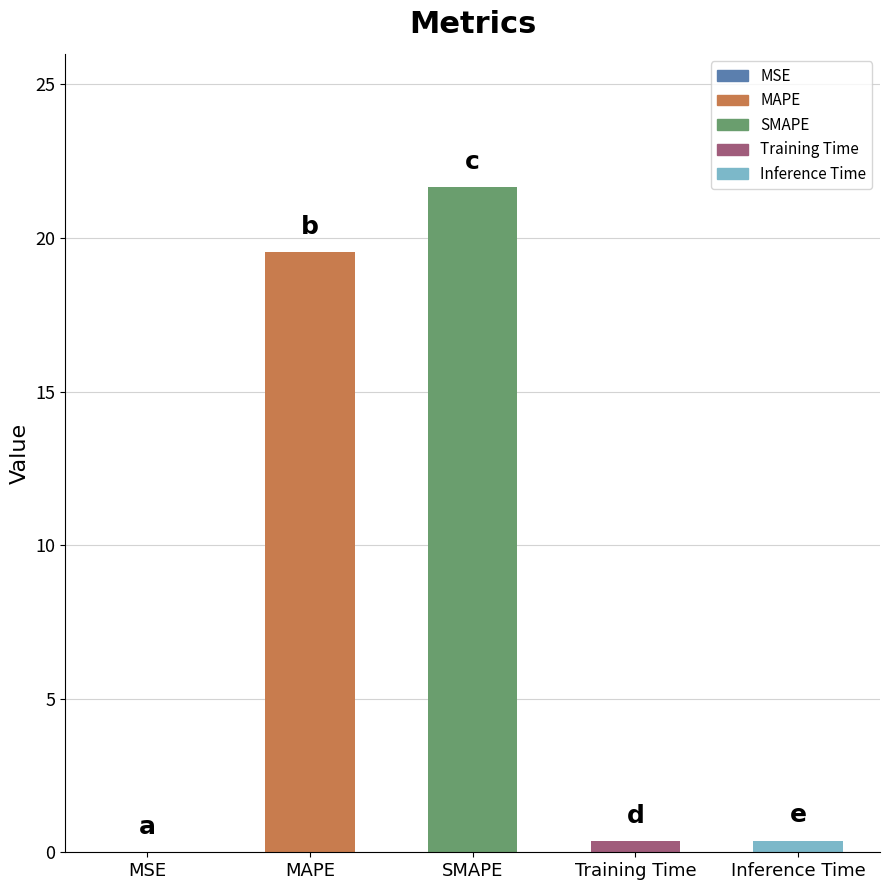

What is the sum of all values?

41.9